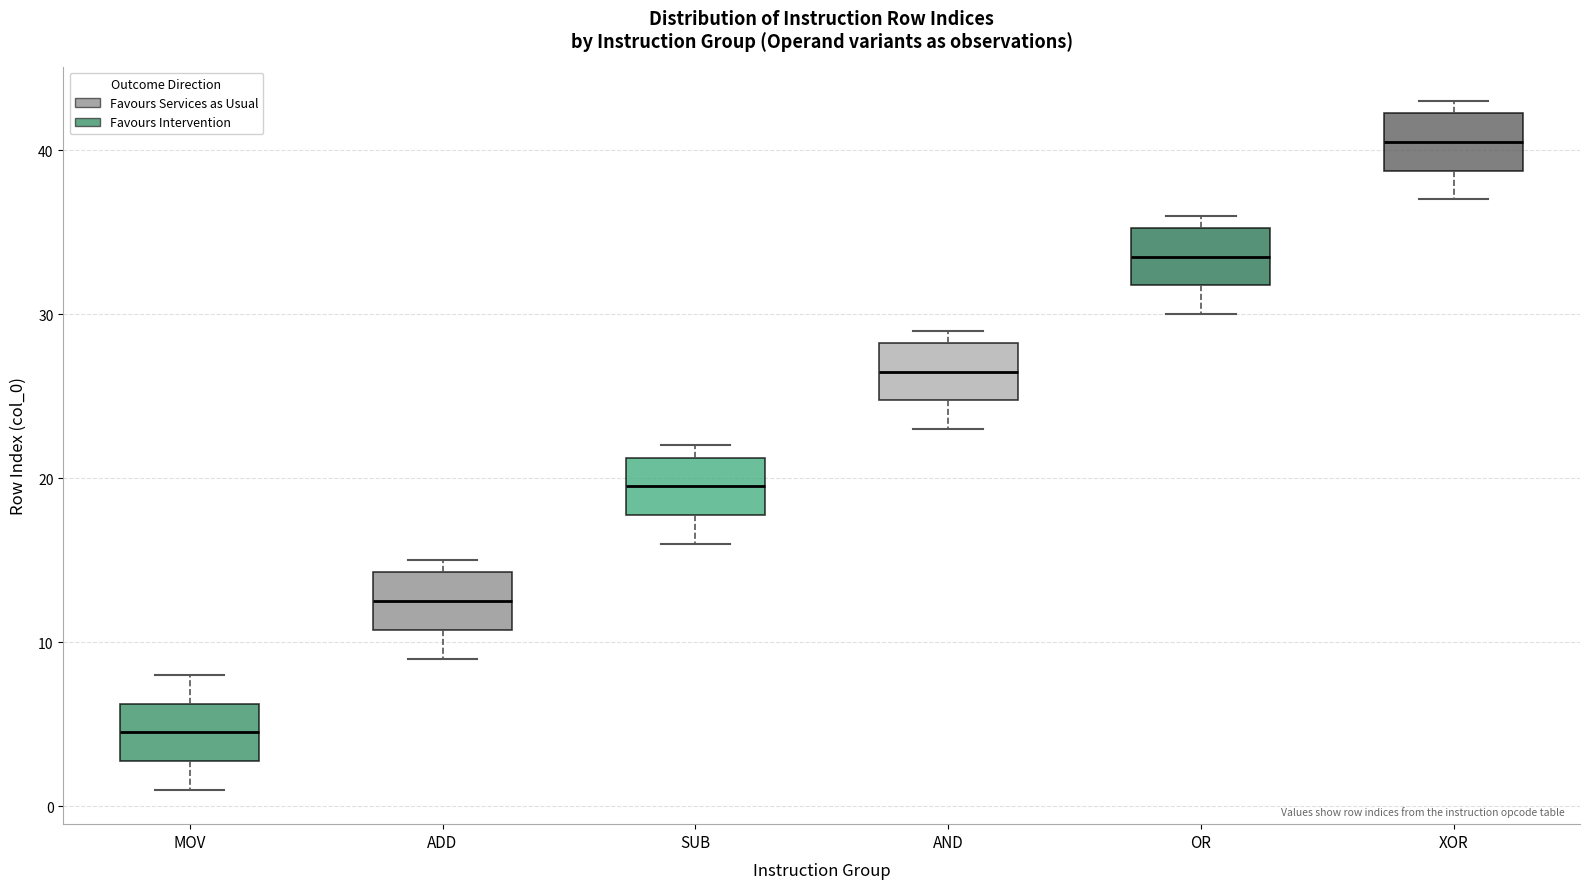

Where does the lower whisker of the box for SUB end on the y-axis? The values are not printed on the chart, so give them approximately, as read against the axis.

16